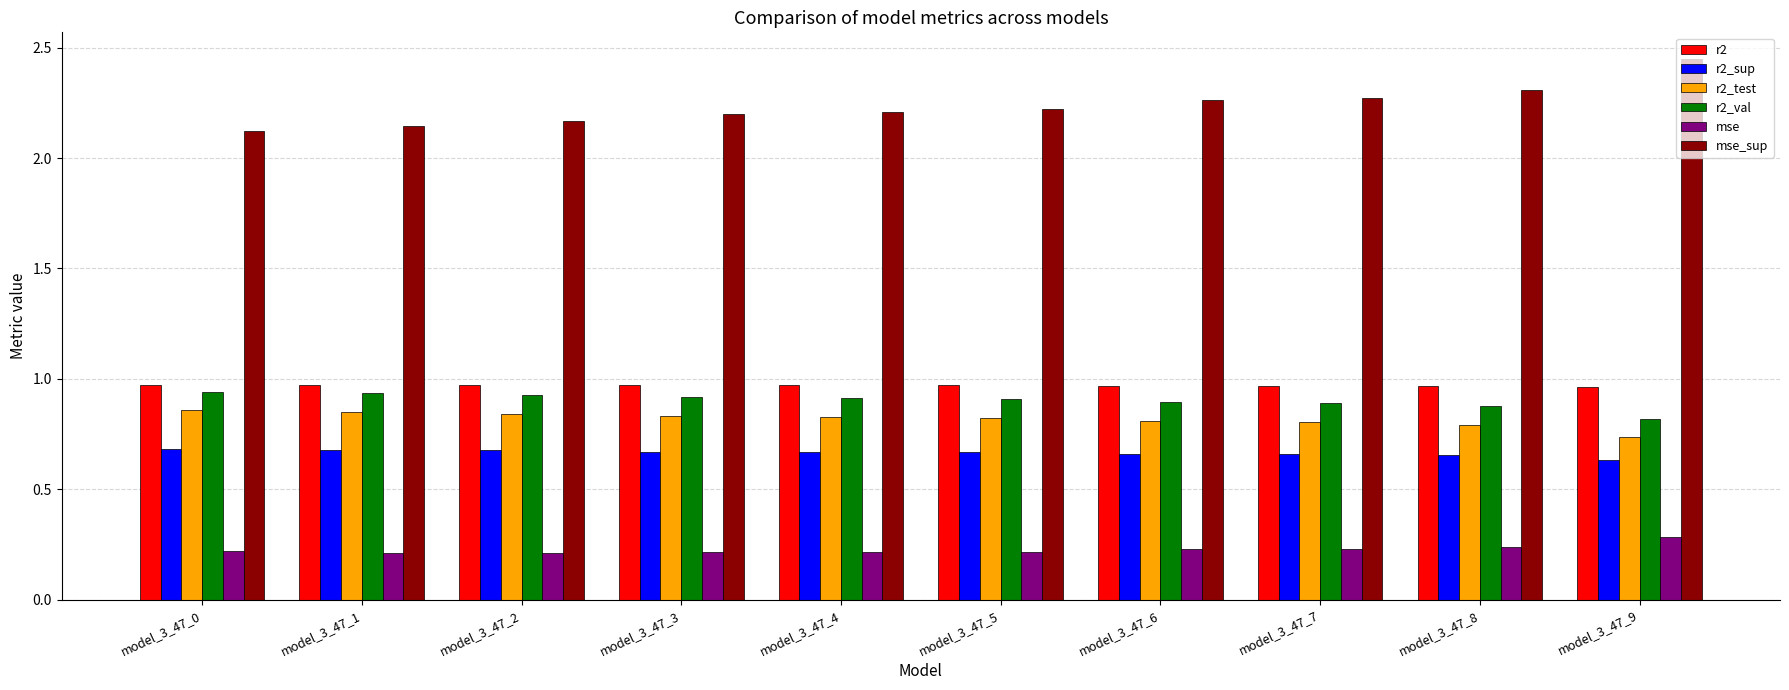

How many groups of bars are there?

10